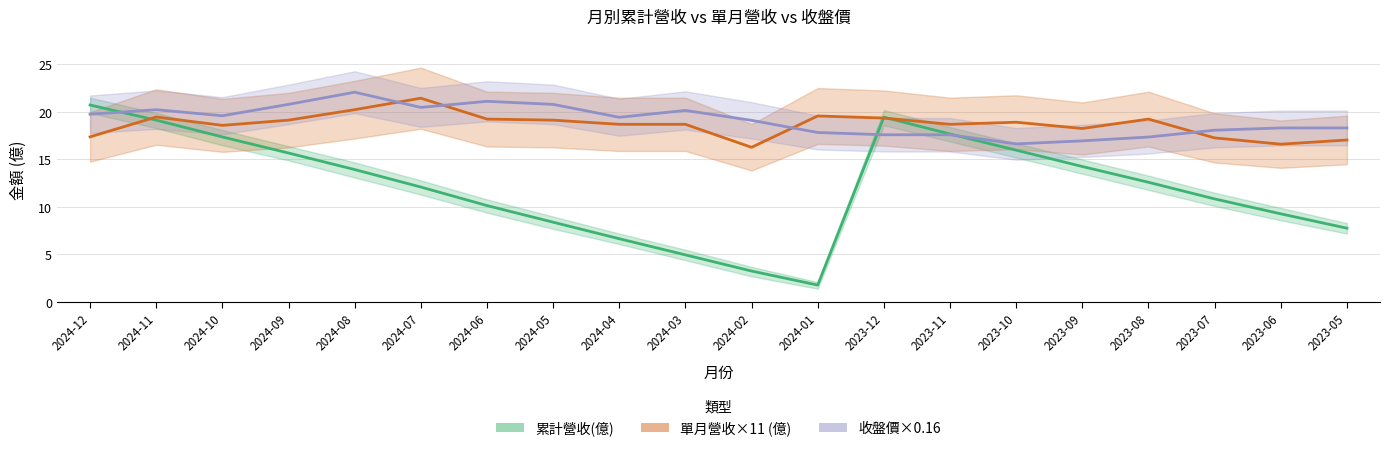

Between which two adjacent categories do 收盤價 and 單月營收(億) first intersect?

2024-08 and 2024-07